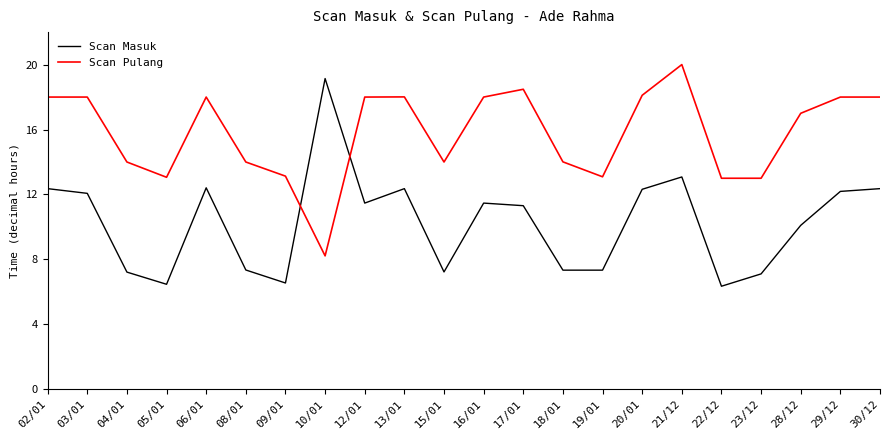

True or false: Scan Masuk has a value of 11.5 at 12/01.

True